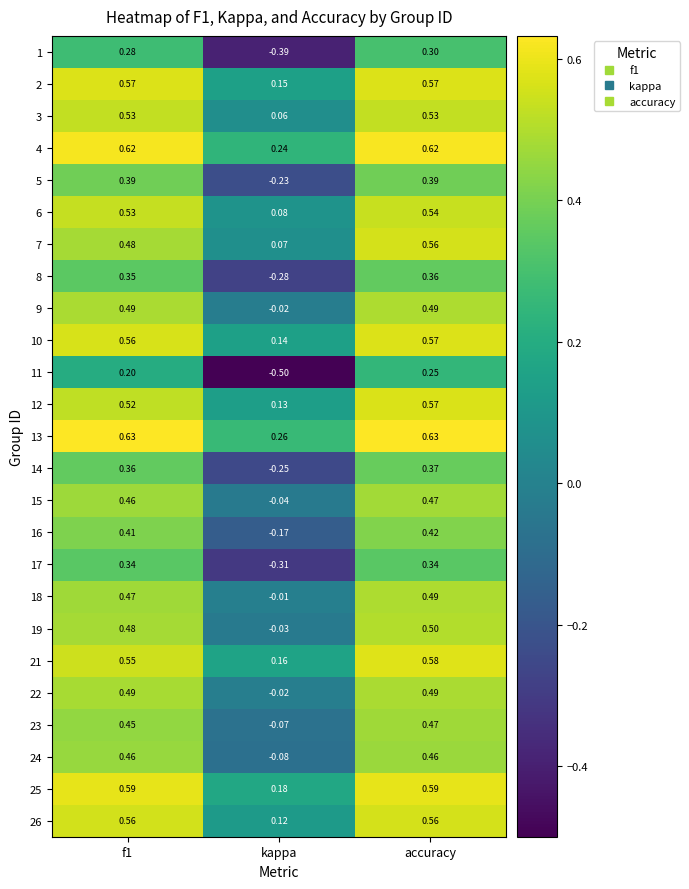

Which category has the lowest value across all series?

kappa